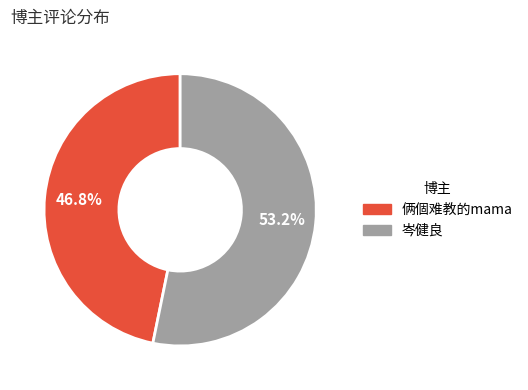

What is the largest slice in the pie chart?

岑健良